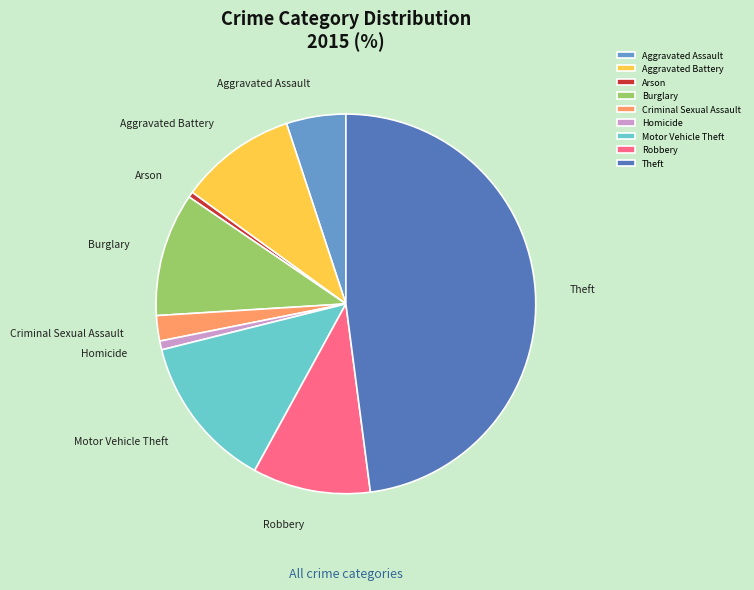

How many slices are in this pie chart?

9